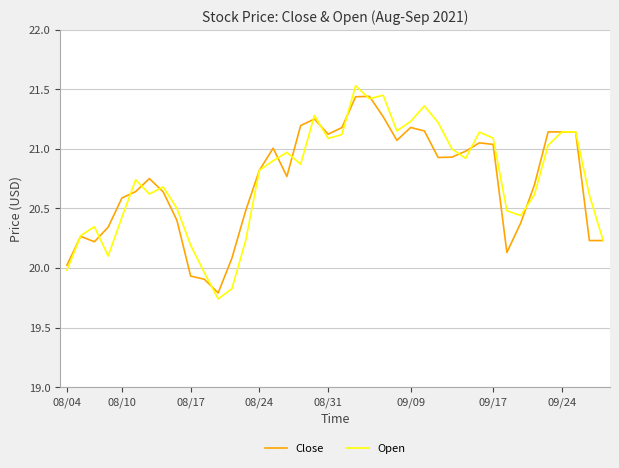

What is the minimum value for Close?

19.8